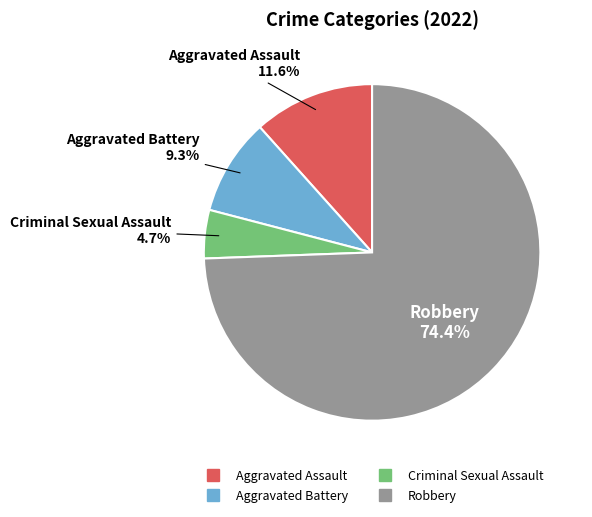

Is there any slice that represents more than half of the pie?

Yes